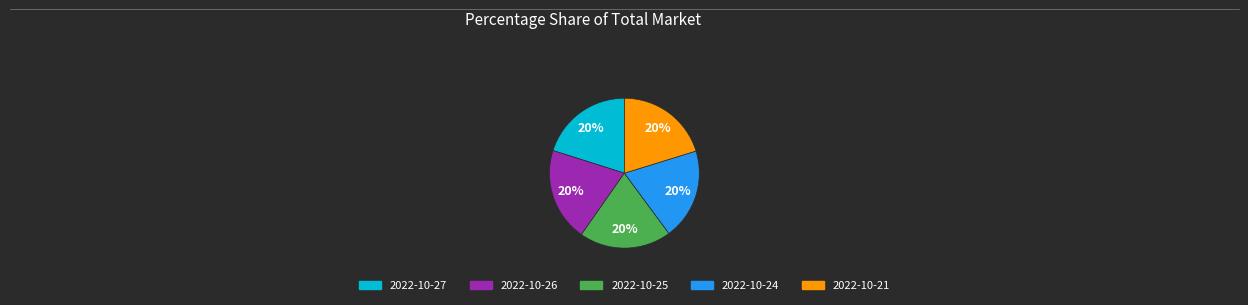

How many slices are in this pie chart?

5